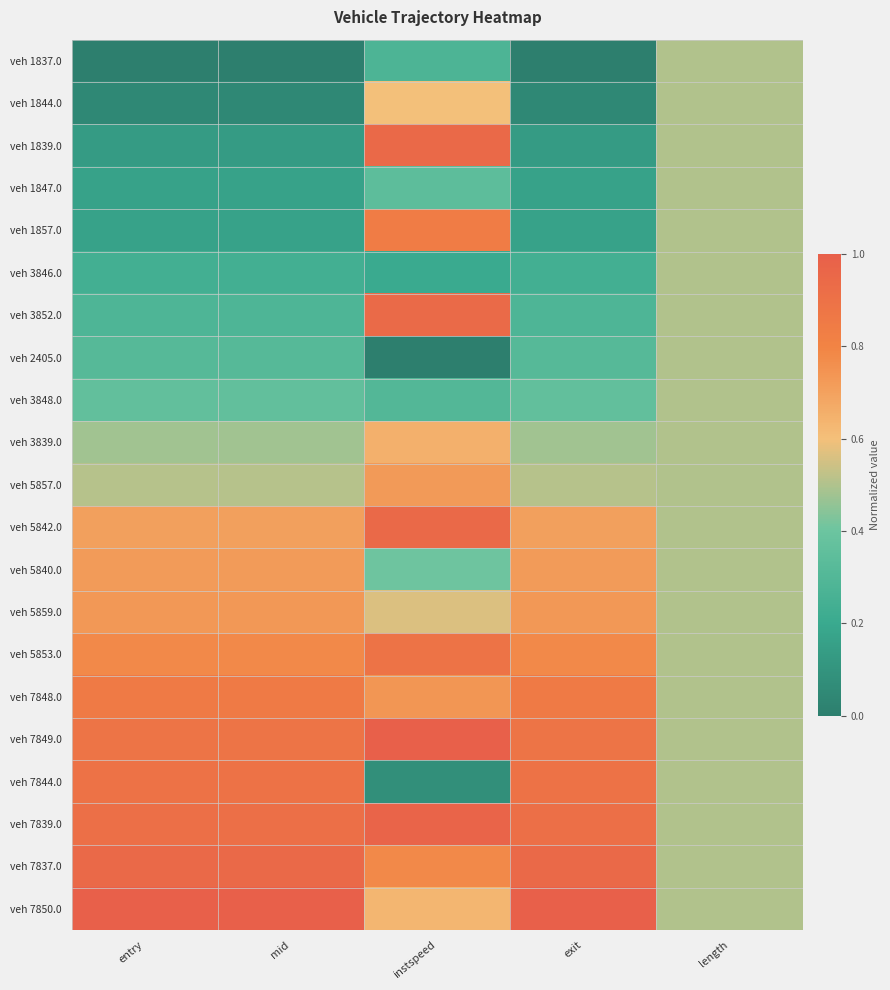

Reading left to right, transcribe all the data shown in this chart.

veh 1837.0: entry=0.0	mid=0.0	instspeed=0.3	exit=0.0	length=0.5
veh 1844.0: entry=0.0	mid=0.0	instspeed=0.6	exit=0.0	length=0.5
veh 1839.0: entry=0.1	mid=0.1	instspeed=0.9	exit=0.1	length=0.5
veh 1847.0: entry=0.2	mid=0.2	instspeed=0.3	exit=0.2	length=0.5
veh 1857.0: entry=0.2	mid=0.2	instspeed=0.8	exit=0.2	length=0.5
veh 3846.0: entry=0.2	mid=0.2	instspeed=0.2	exit=0.2	length=0.5
veh 3852.0: entry=0.3	mid=0.3	instspeed=0.9	exit=0.3	length=0.5
veh 2405.0: entry=0.3	mid=0.3	instspeed=0.0	exit=0.3	length=0.5
veh 3848.0: entry=0.4	mid=0.4	instspeed=0.3	exit=0.4	length=0.5
veh 3839.0: entry=0.5	mid=0.5	instspeed=0.7	exit=0.5	length=0.5
veh 5857.0: entry=0.5	mid=0.5	instspeed=0.7	exit=0.5	length=0.5
veh 5842.0: entry=0.7	mid=0.7	instspeed=0.9	exit=0.7	length=0.5
veh 5840.0: entry=0.7	mid=0.7	instspeed=0.4	exit=0.7	length=0.5
veh 5859.0: entry=0.7	mid=0.7	instspeed=0.6	exit=0.7	length=0.5
veh 5853.0: entry=0.8	mid=0.8	instspeed=0.9	exit=0.8	length=0.5
veh 7848.0: entry=0.9	mid=0.9	instspeed=0.7	exit=0.9	length=0.5
veh 7849.0: entry=0.9	mid=0.9	instspeed=1.0	exit=0.9	length=0.5
veh 7844.0: entry=0.9	mid=0.9	instspeed=0.1	exit=0.9	length=0.5
veh 7839.0: entry=0.9	mid=0.9	instspeed=1.0	exit=0.9	length=0.5
veh 7837.0: entry=0.9	mid=0.9	instspeed=0.8	exit=0.9	length=0.5
veh 7850.0: entry=1.0	mid=1.0	instspeed=0.6	exit=1.0	length=0.5